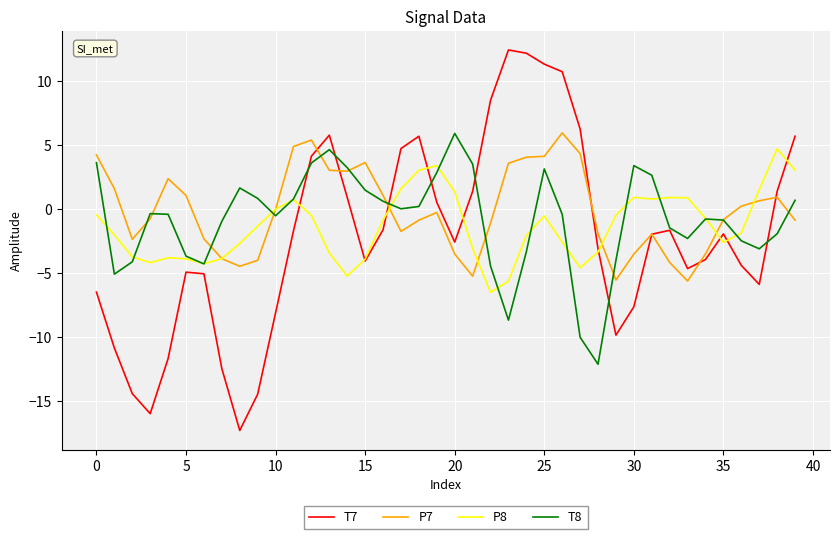

What is the minimum value for P7?

-5.6